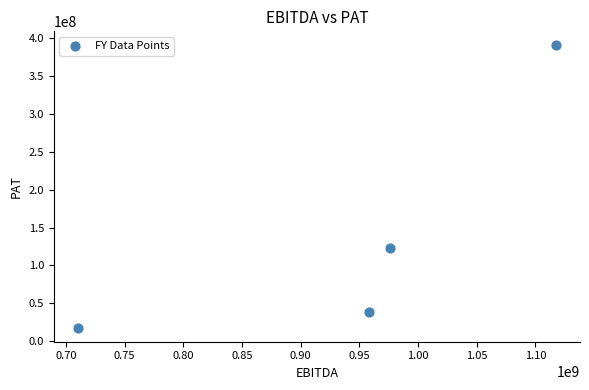

What is the range of X values (max minus min)?

407539157